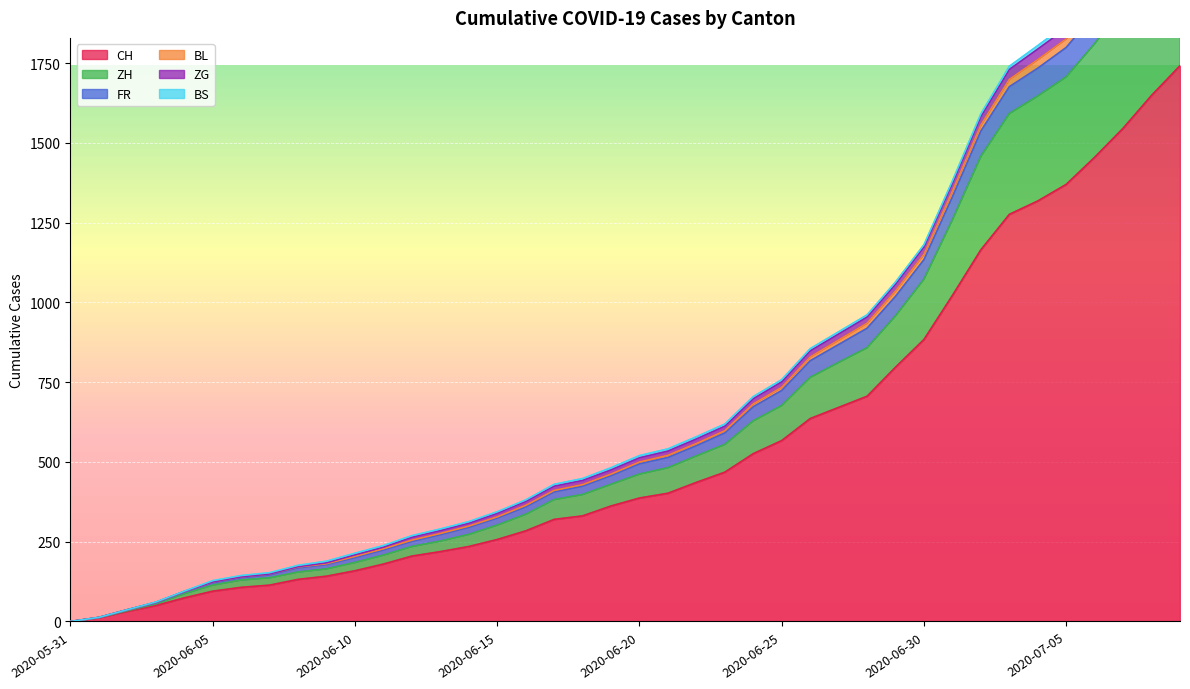

What is the highest value of the BL series?

2304